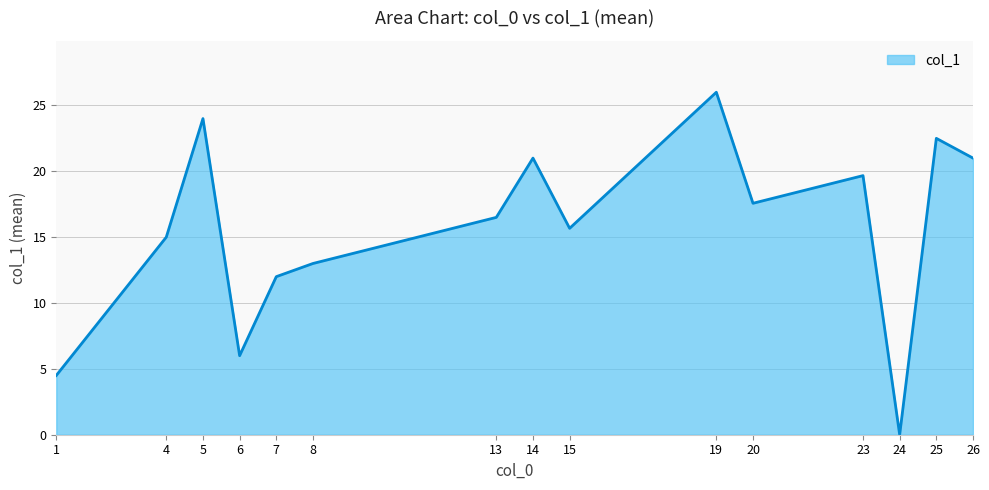

How many interior local peaks (higher than both neighbors) does the data have?

5